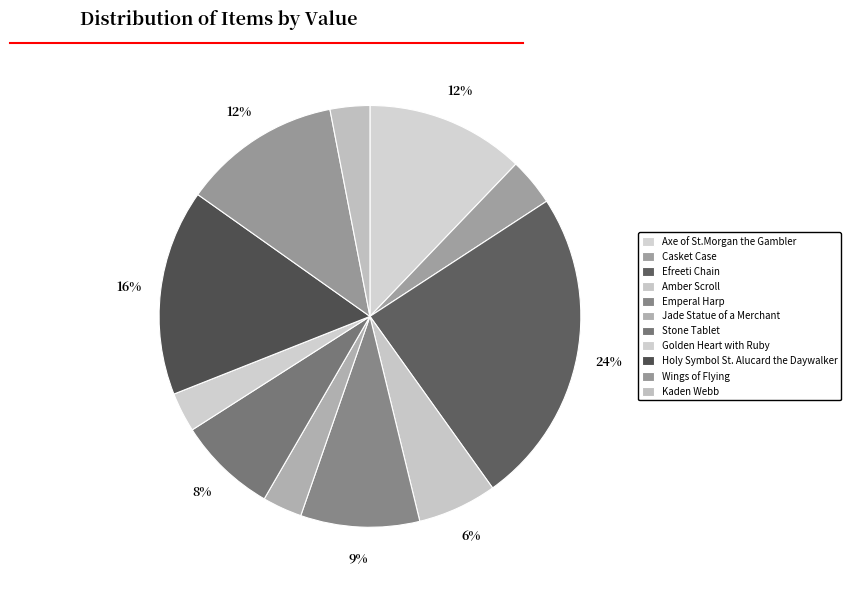

What is the ratio of the value at Efreeti Chain to the value at Golden Heart with Ruby?

8.0